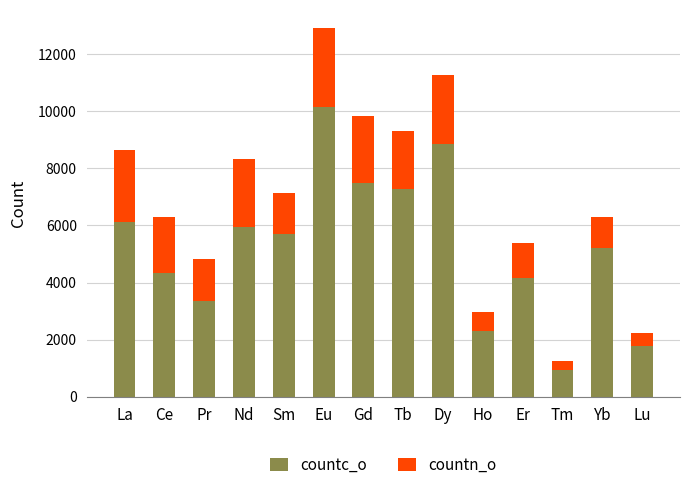

Are the bars horizontal?

No